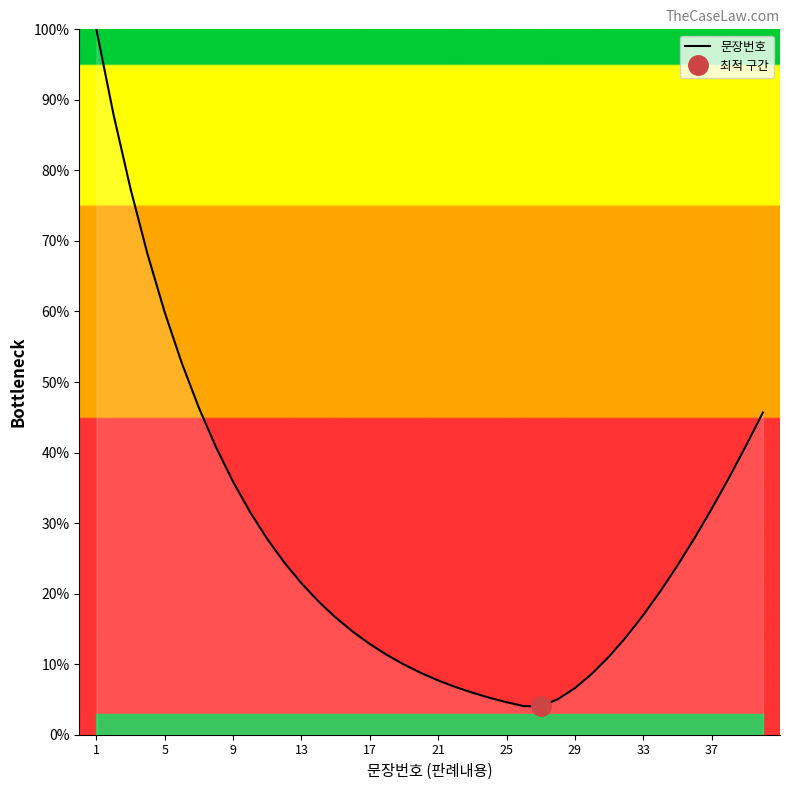

True or false: the data has more than 2 interior local peaks.

False